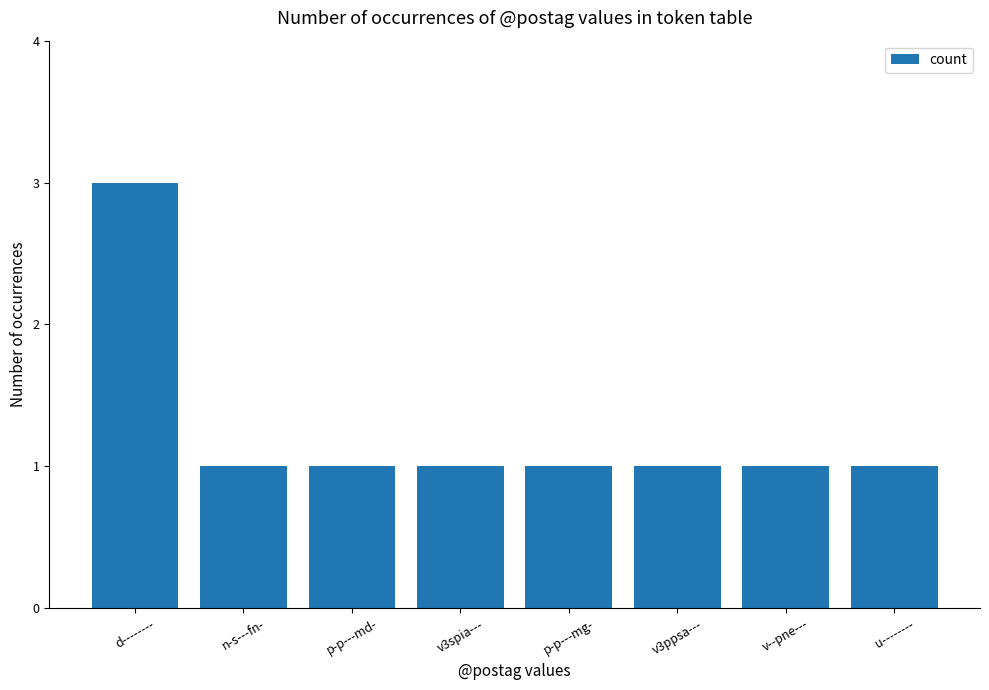

Which label corresponds to the largest value in the chart?

d--------